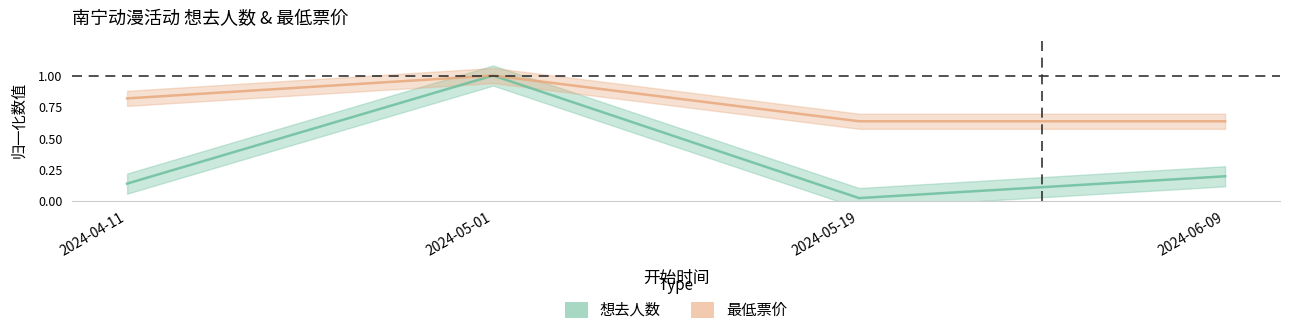

Which has a higher value, 2024-06-09 or 2024-04-11?

2024-06-09